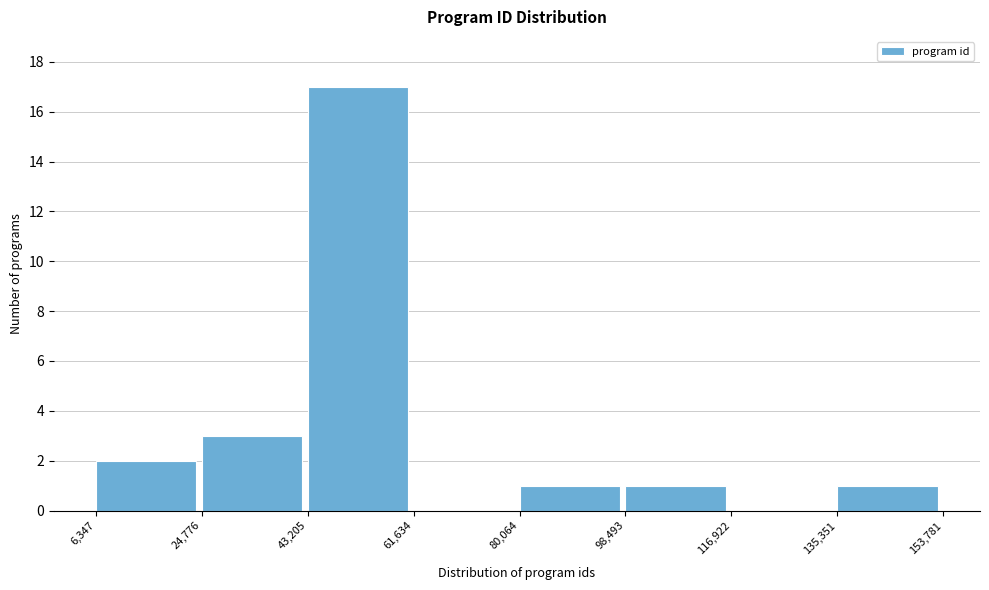

Reading left to right, transcribe this chart: for each bar, give the range it covers on the x-axis and its height. The values are not printed on the chart, so give them approximately, as read against the axis.

6,347 to 24,776: 2
24,776 to 43,205: 3
43,205 to 61,634: 17
61,634 to 80,064: 0
80,064 to 98,493: 1
98,493 to 116,922: 1
116,922 to 135,351: 0
135,351 to 153,781: 1